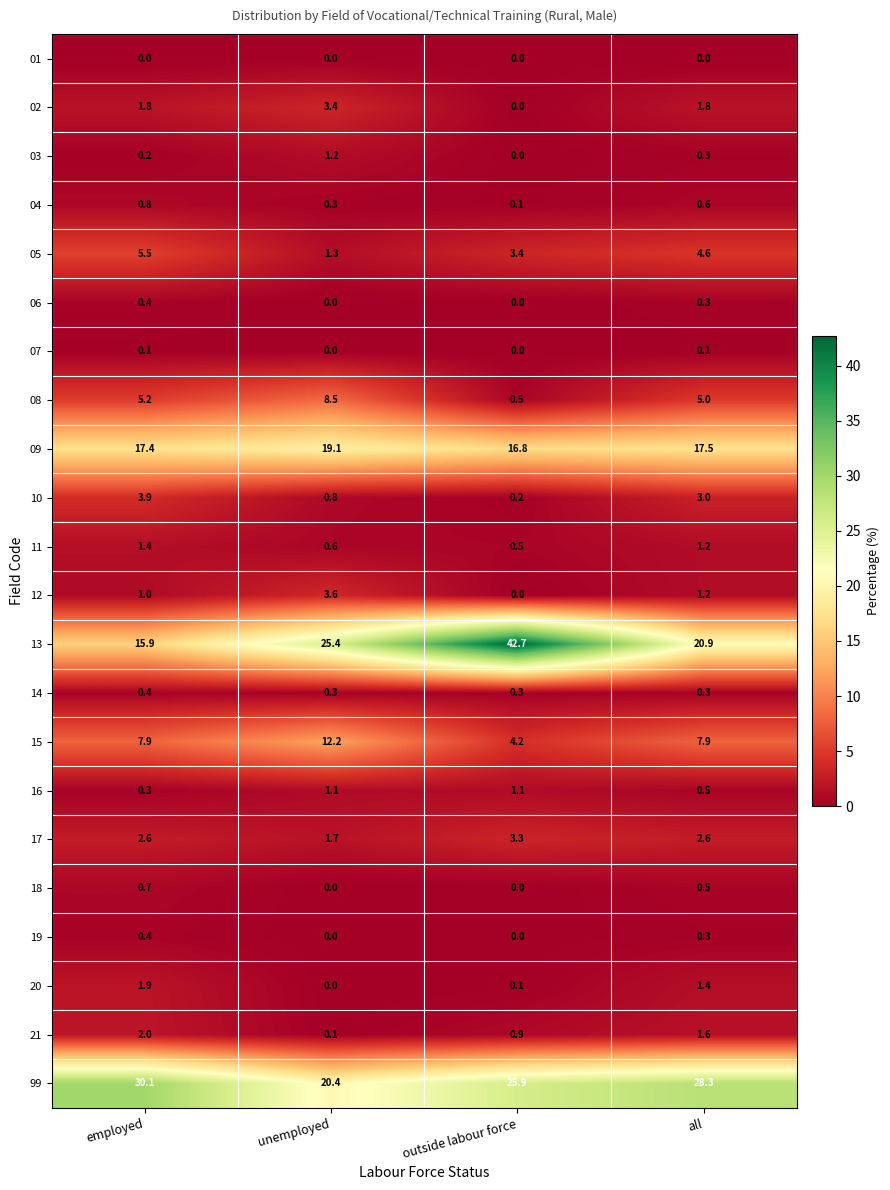

Which series has the widest spread of values?

13